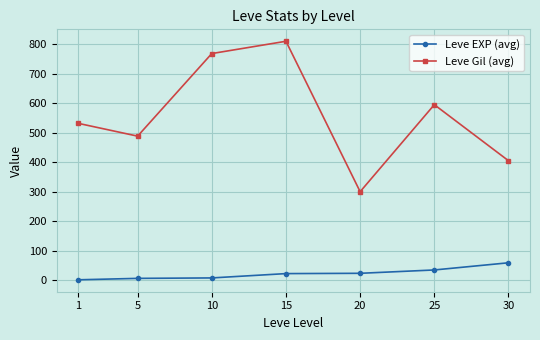

Is the value of Leve EXP (avg) at 15 greater than the value of Leve Gil (avg) at 25?

No